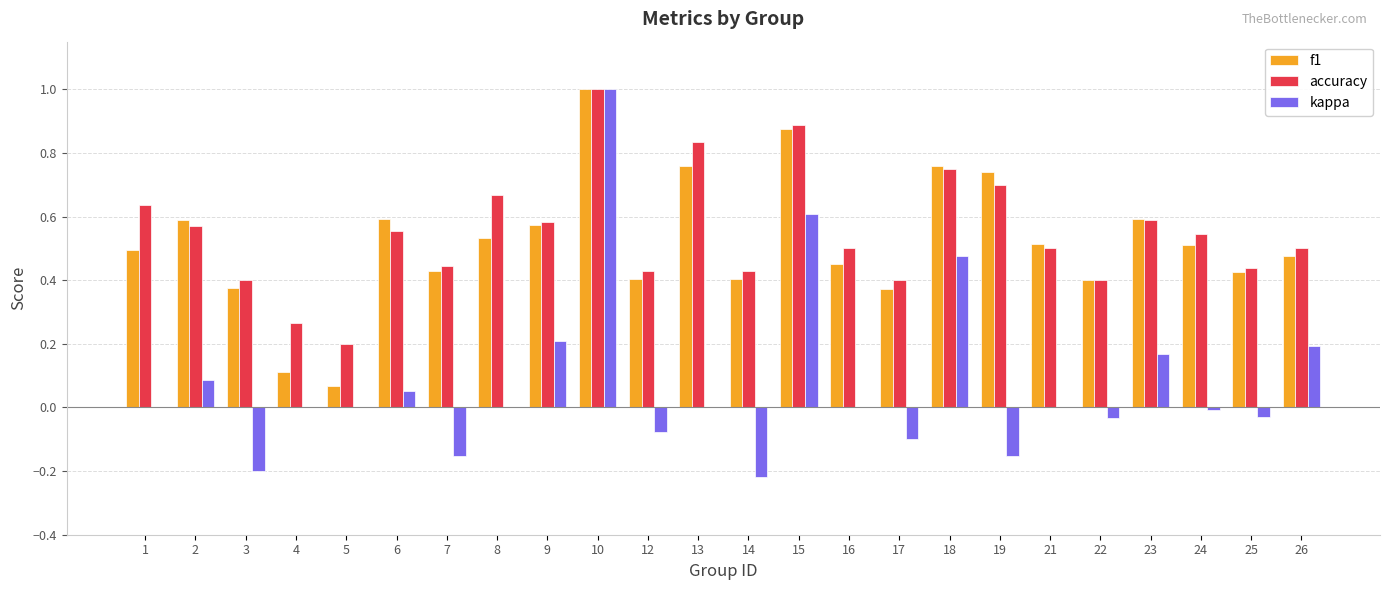

What is the sum of all kappa values?

1.8